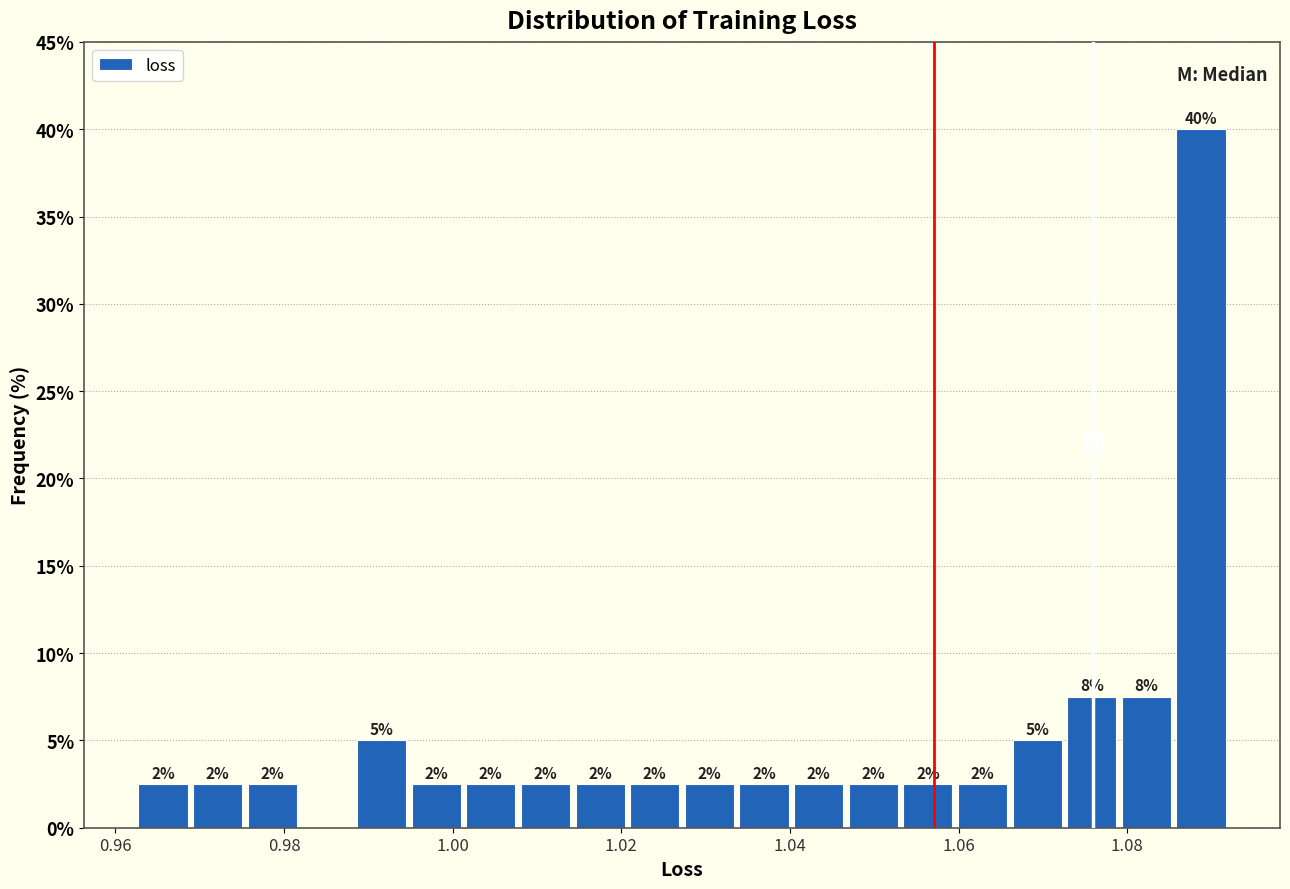

Read against the x-axis, roughly where is the centre of the tallest bar?

1.088